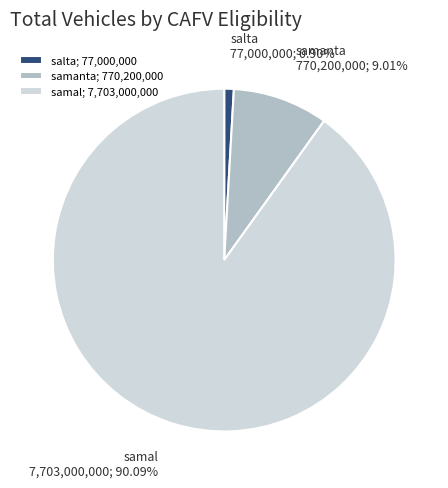

What percentage is NOT represented by samal?

9.9%